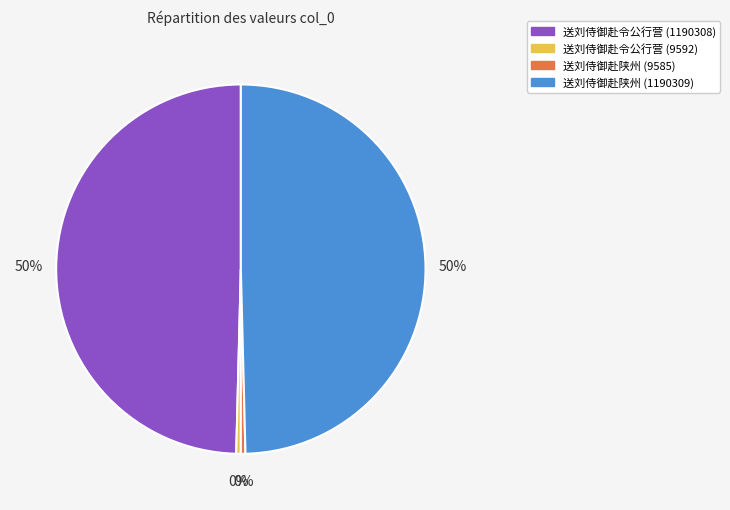

Is it true that 送刘侍御赴令公行营 (1190308) is 50% of the pie?

True